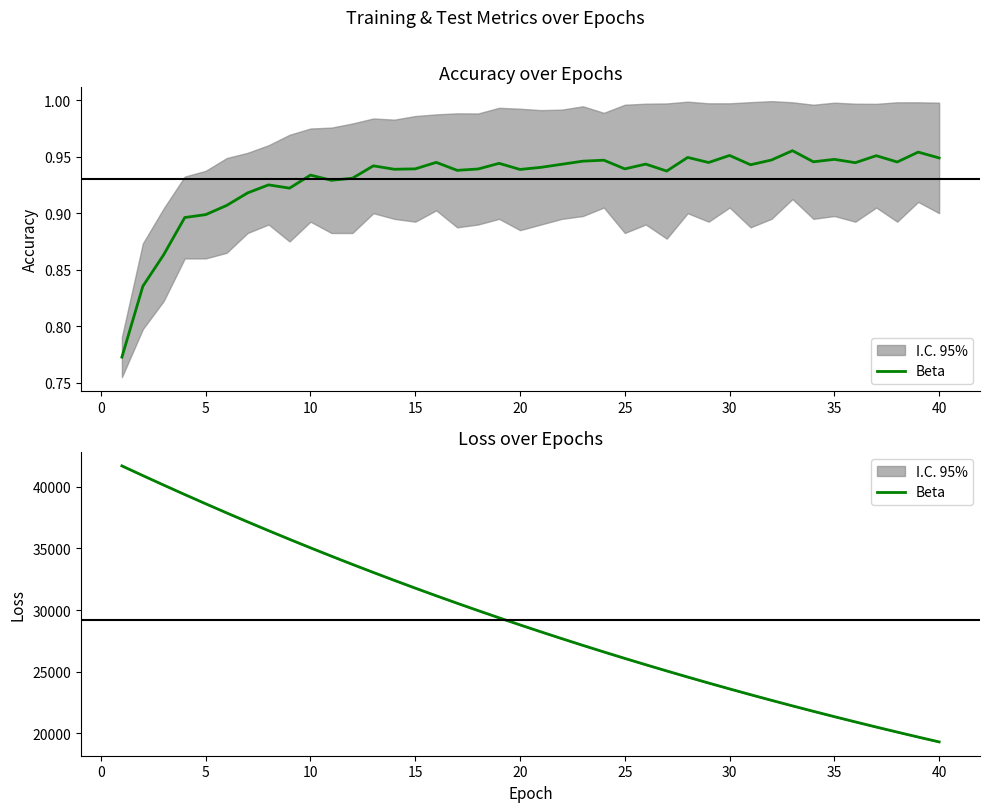

What is the difference between the maximum and second lowest values?

22012.7